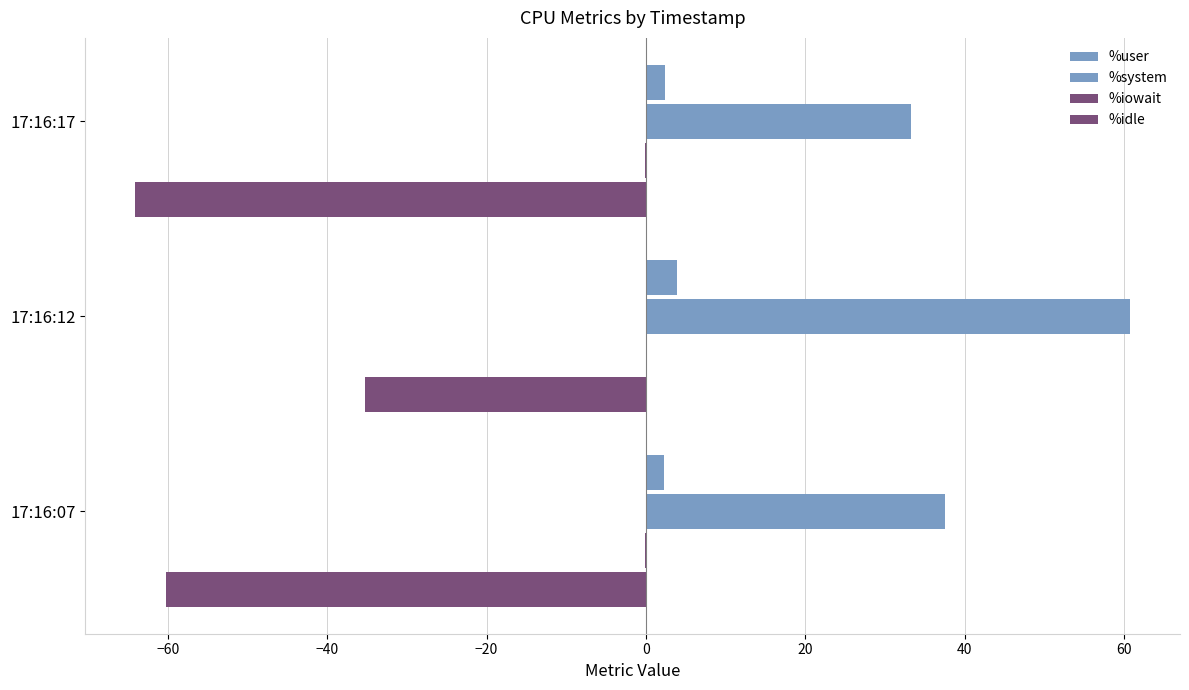

How many series are shown in this chart?

4